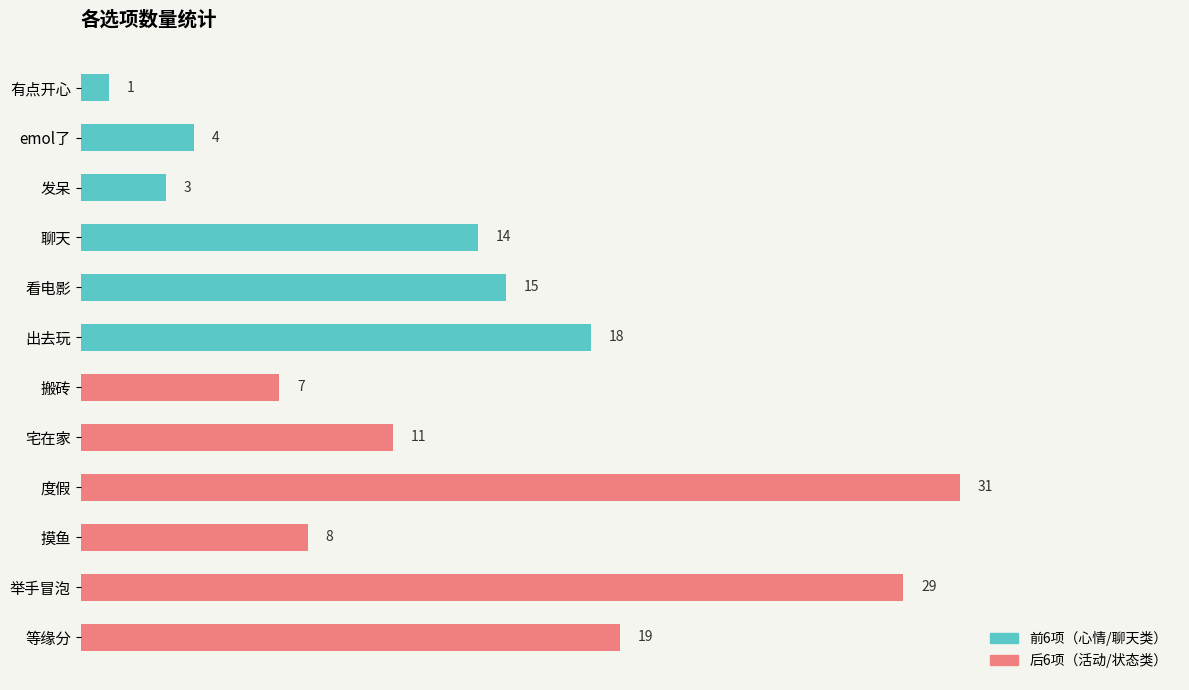

Is the value of 前6项 at 10 greater than the value of 后6项 at 10?

No